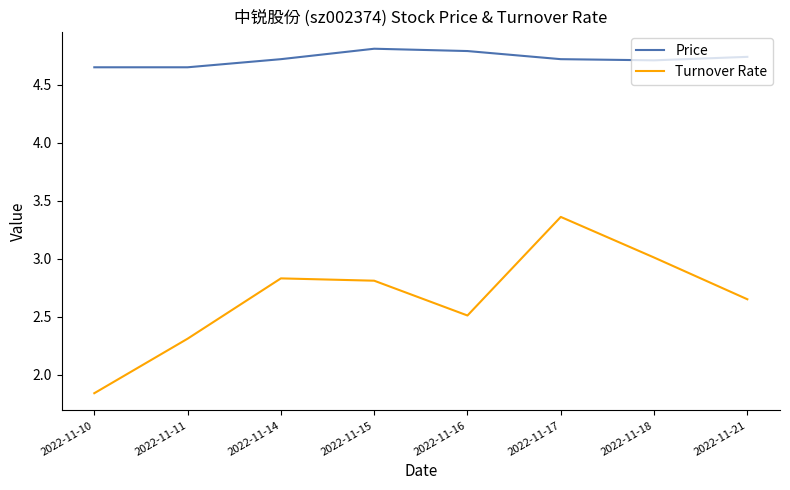

List the series in order of their overall mean, lowest first.

Turnover Rate, Price